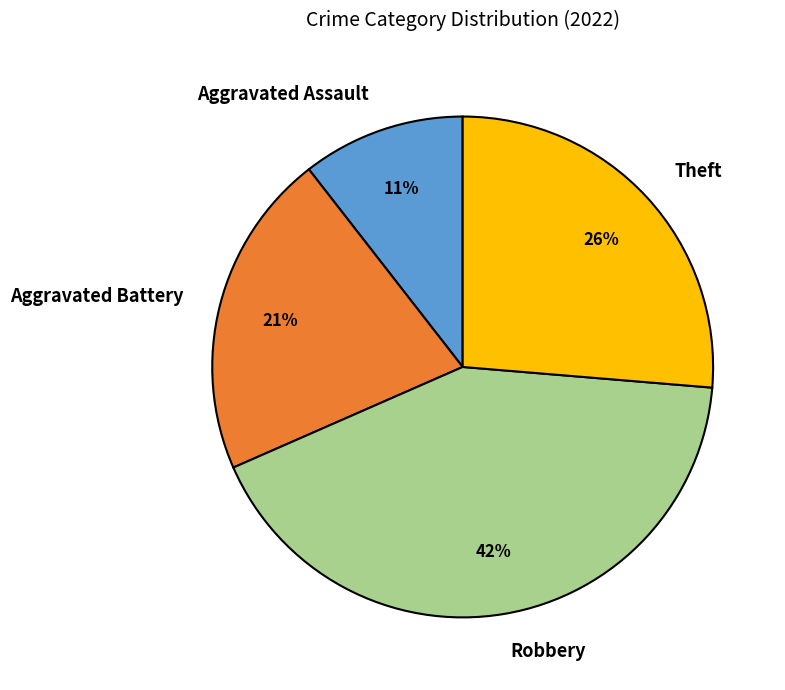

How many segments does this pie chart have?

4